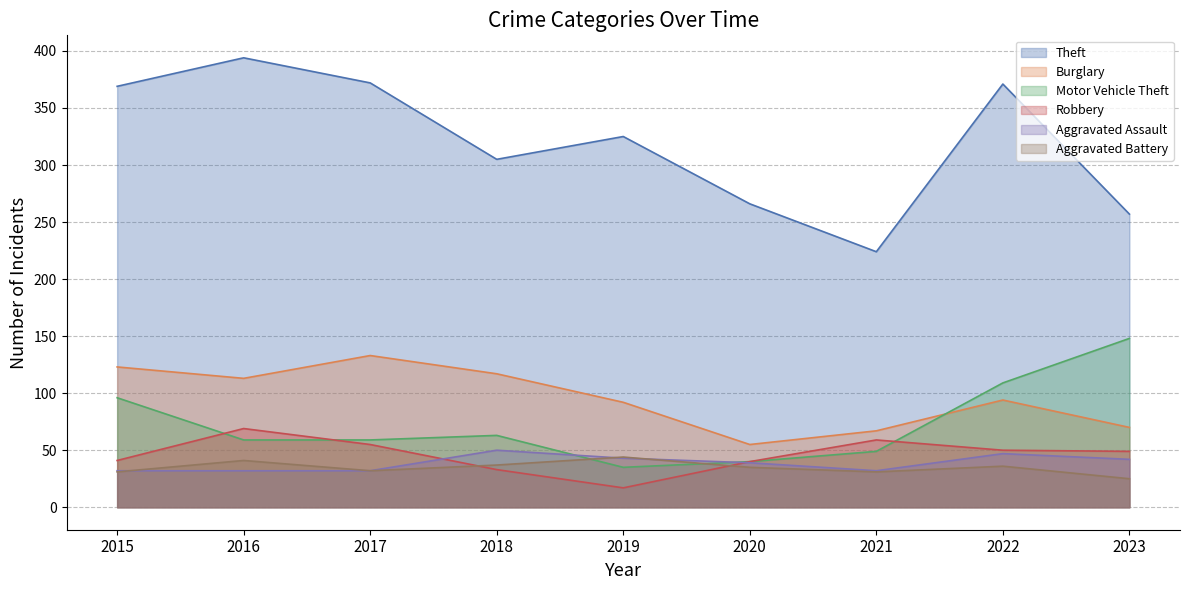

Is it true that Robbery equals 16 at 2022?

False